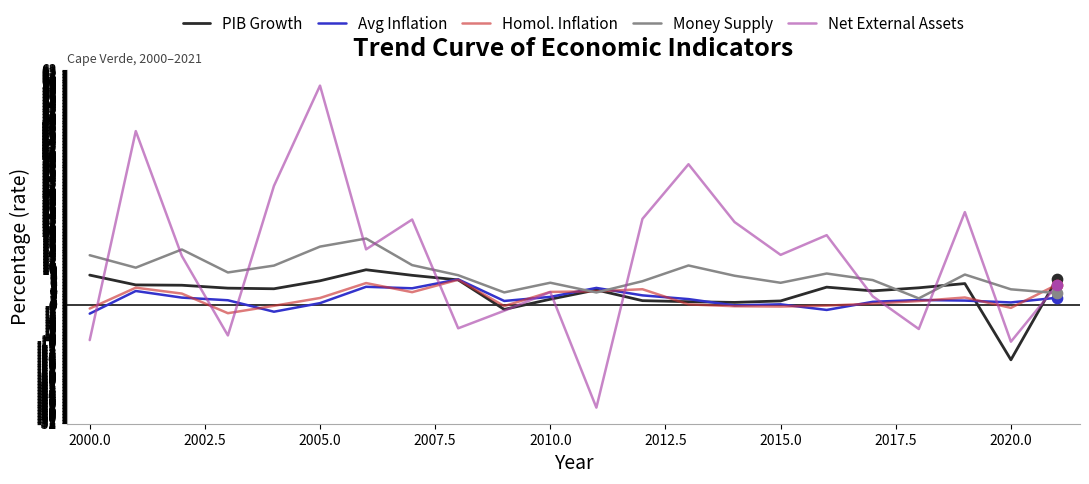

Which series has the largest total across all categories?

Net External Assets